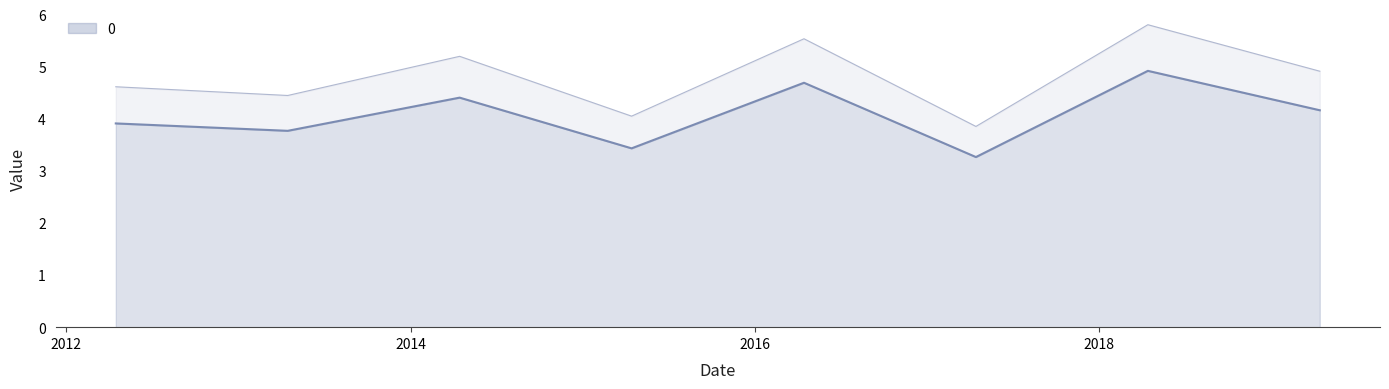

What is the change in value from 2012-04-15 to 2016-04-15?

+0.8